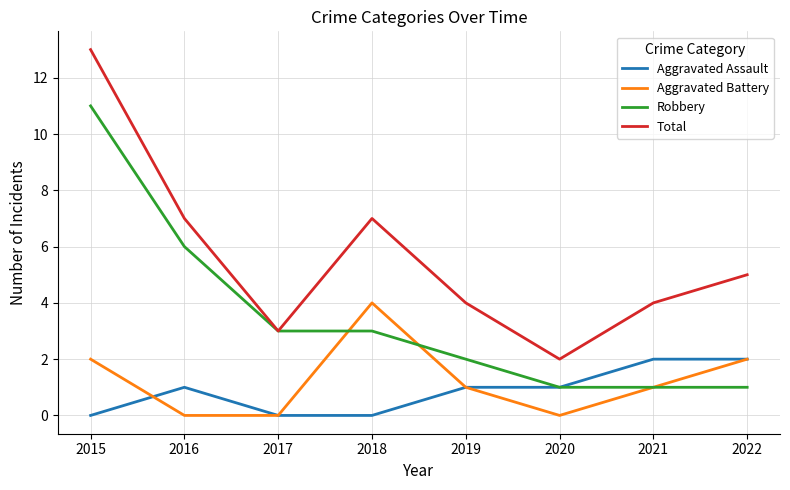

What is the difference between the maximum and minimum values in the Aggravated Assault series?

2